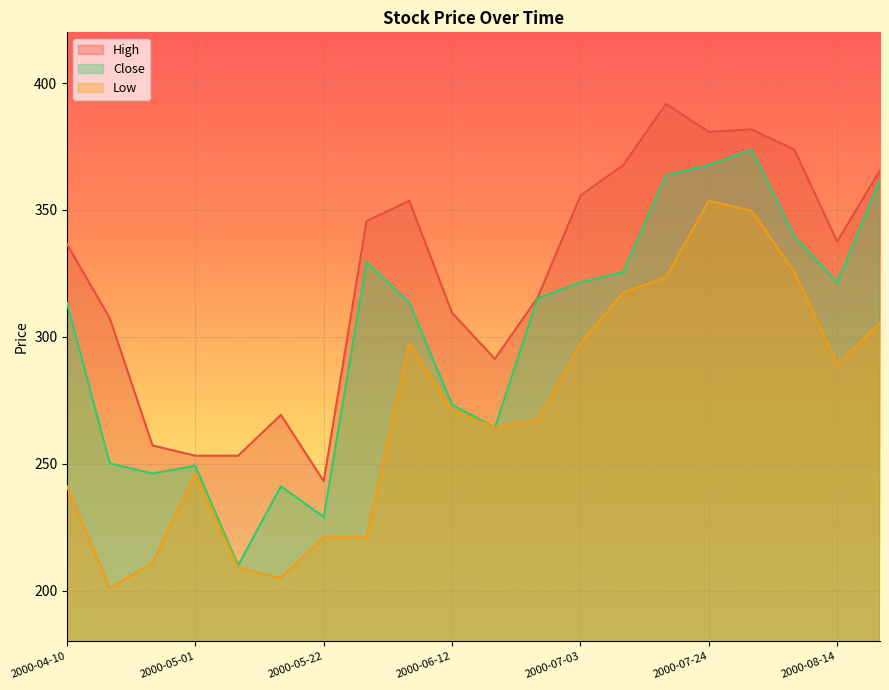

At which category is the sum across all series the highest?

2000-07-31